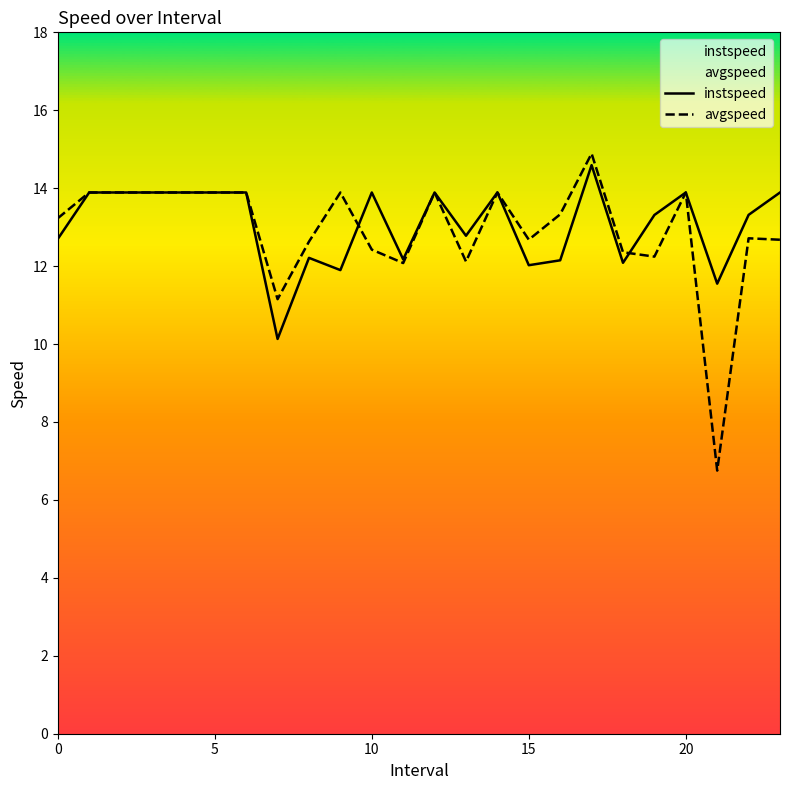

Where is the first local minimum for avgspeed?

7